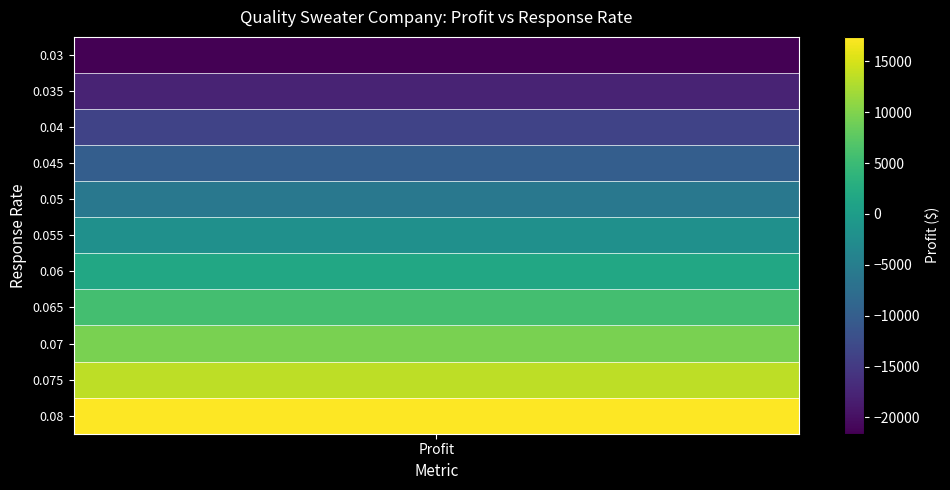

The Response rate series shows 0.1 at 5. True or false?

False